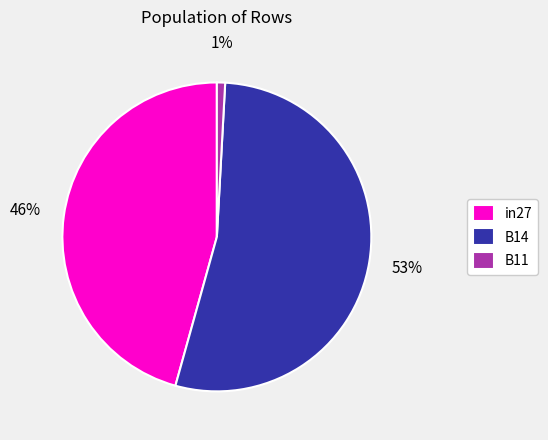

Is there a majority slice in this chart?

Yes